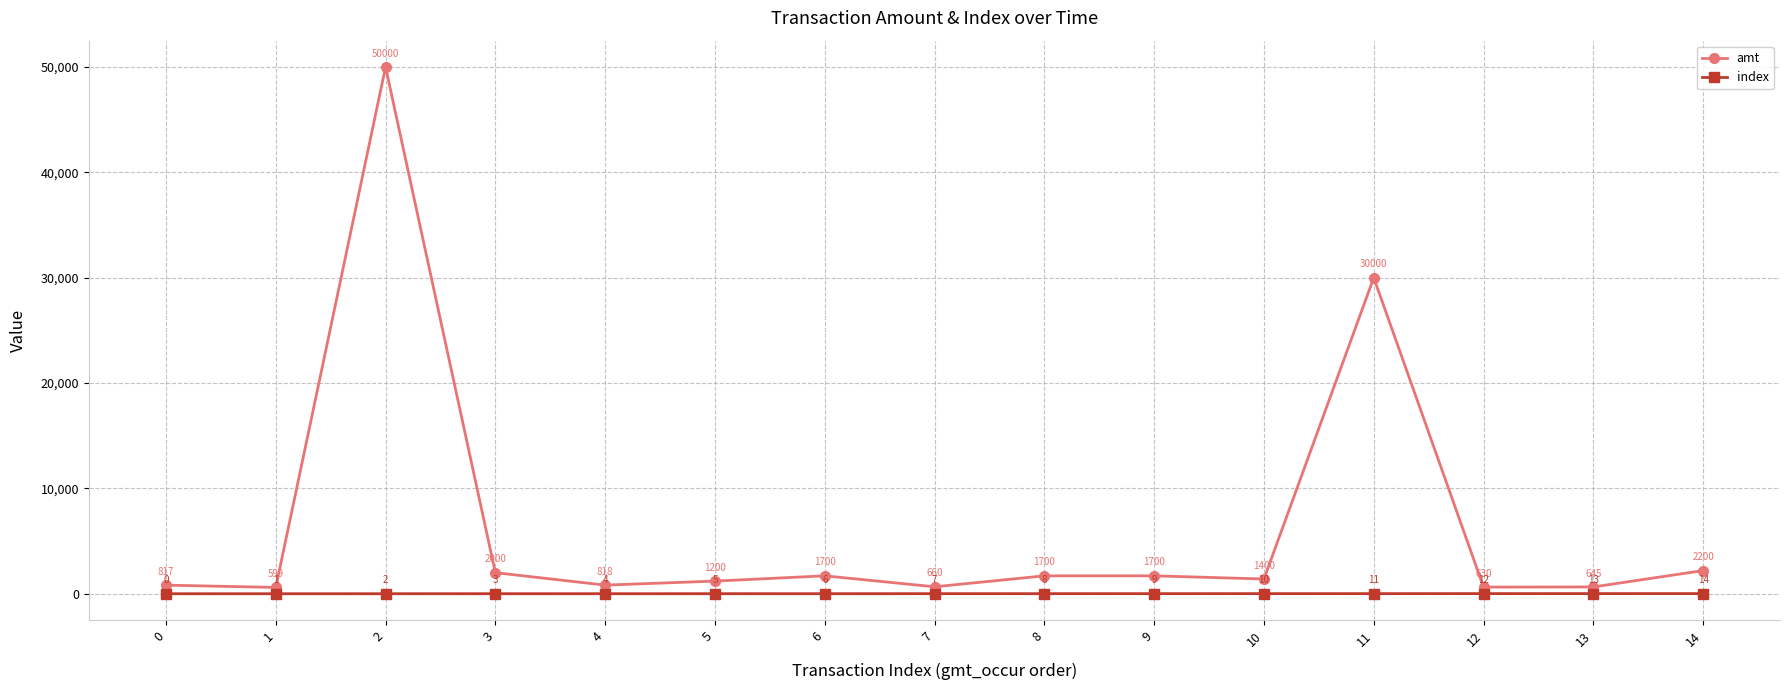

What is the difference between the maximum and minimum values in the amt series?

49401